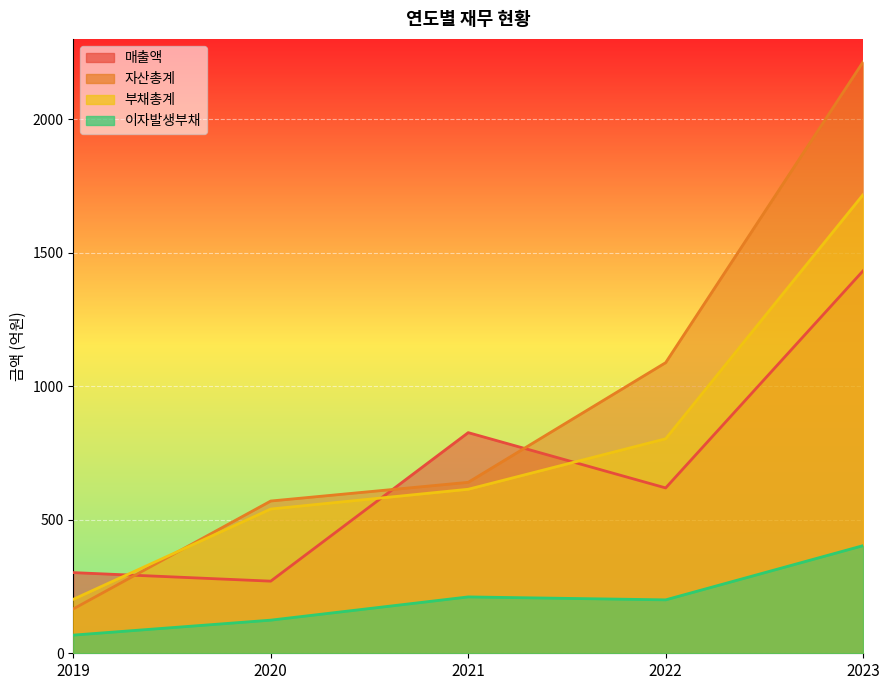

What are all the series names shown in the legend?

매출액, 자산총계, 부채총계, 이자발생부채